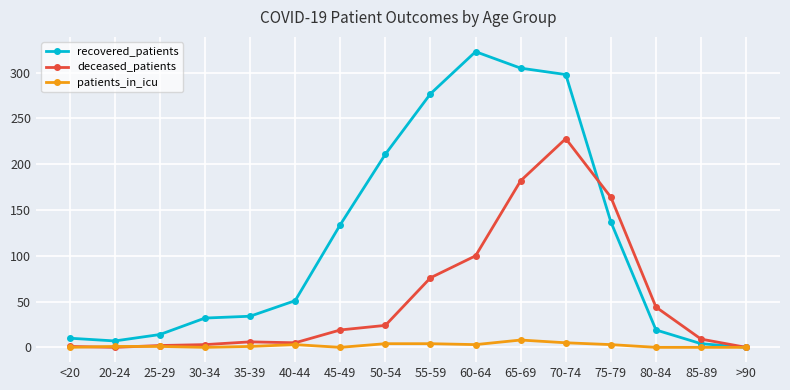

The deceased_patients series shows 100 at 60-64. True or false?

True